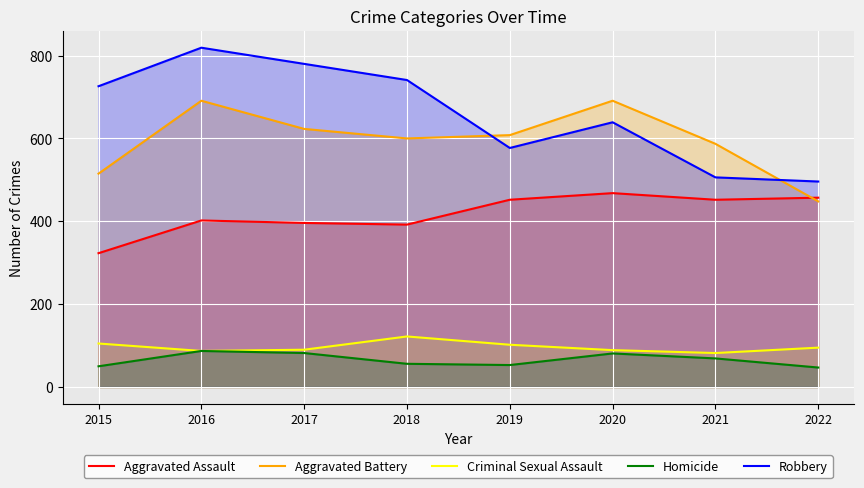

What value does the Aggravated Battery series have at 2021?

587